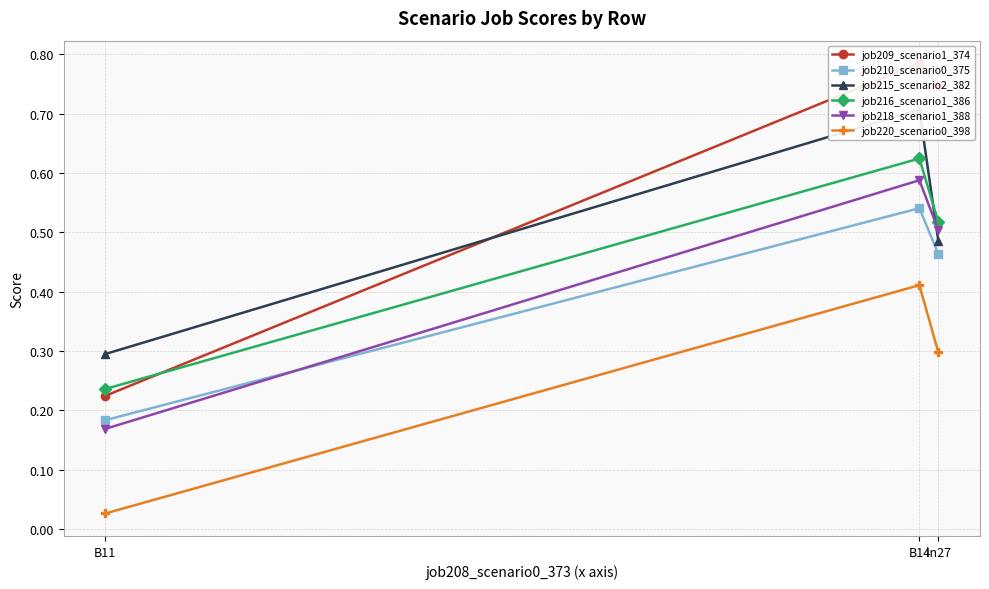

Which category has the highest value in the job216_scenario1_386 series?

B14